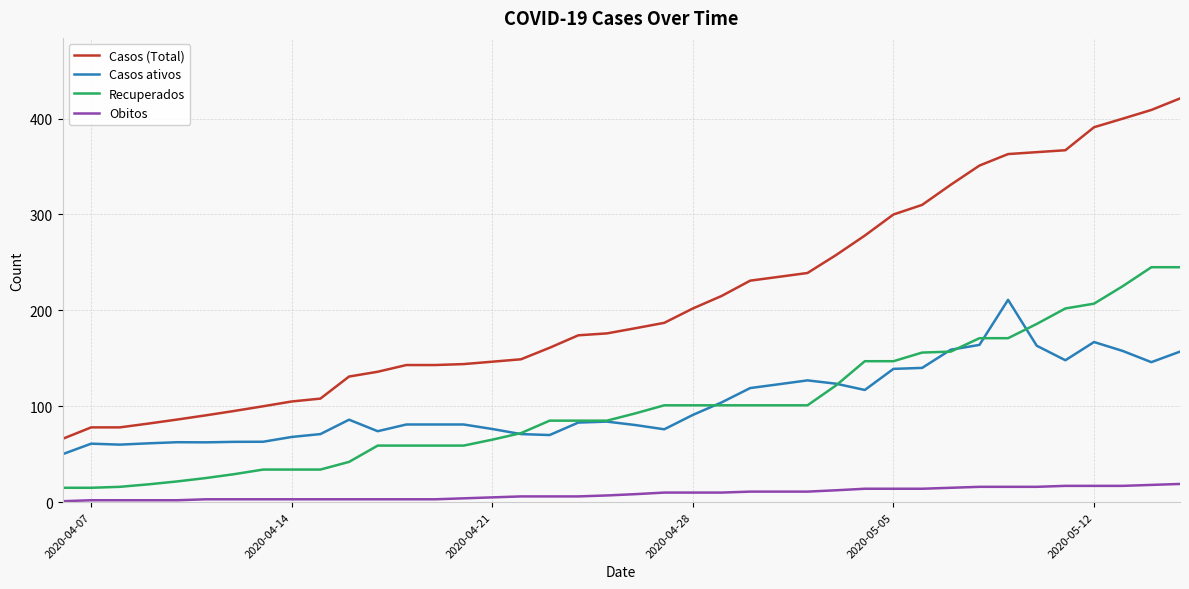

True or false: Casos (Total) and Casos ativos cross at least once.

False